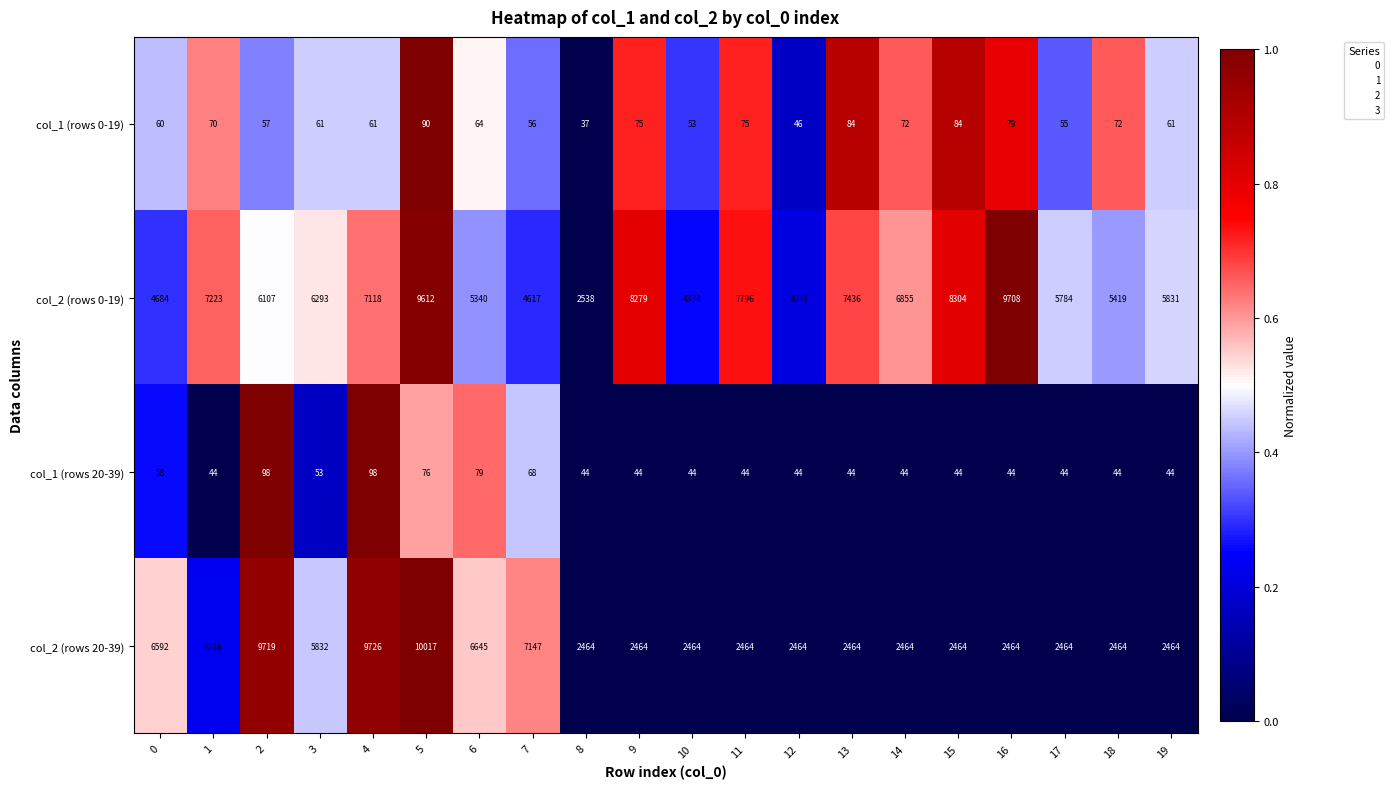

What is the total value across all series at 17?

8347